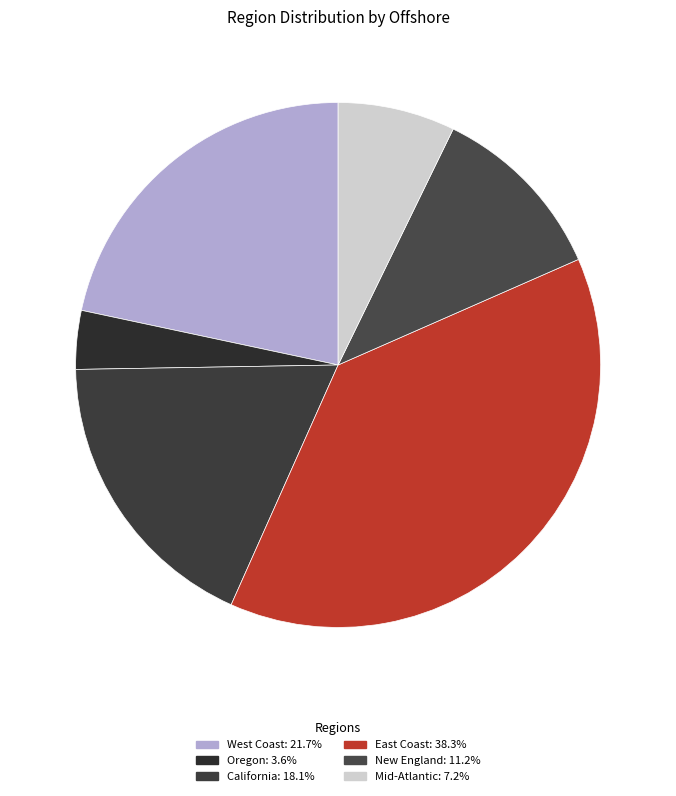

How many segments does this pie chart have?

6